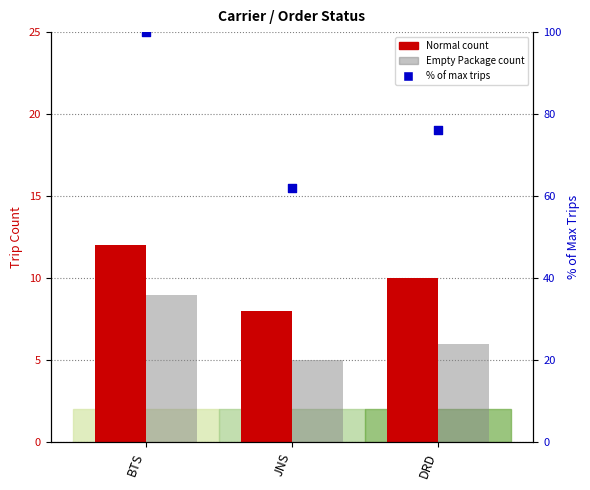

At how many categories does at least one series exceed 83?

1